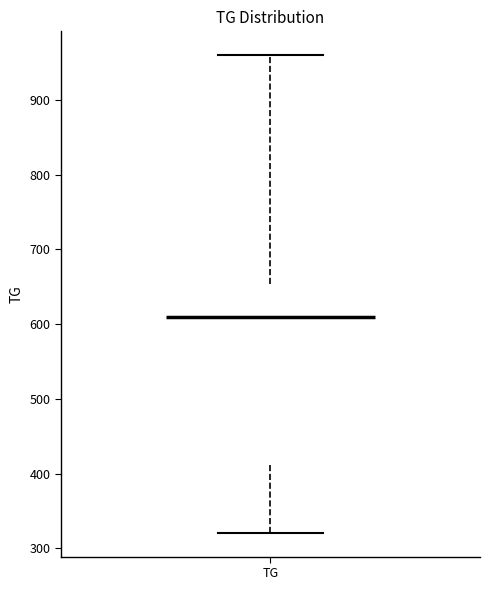

Where does the lower whisker of the box for TG end on the y-axis? The values are not printed on the chart, so give them approximately, as read against the axis.

320